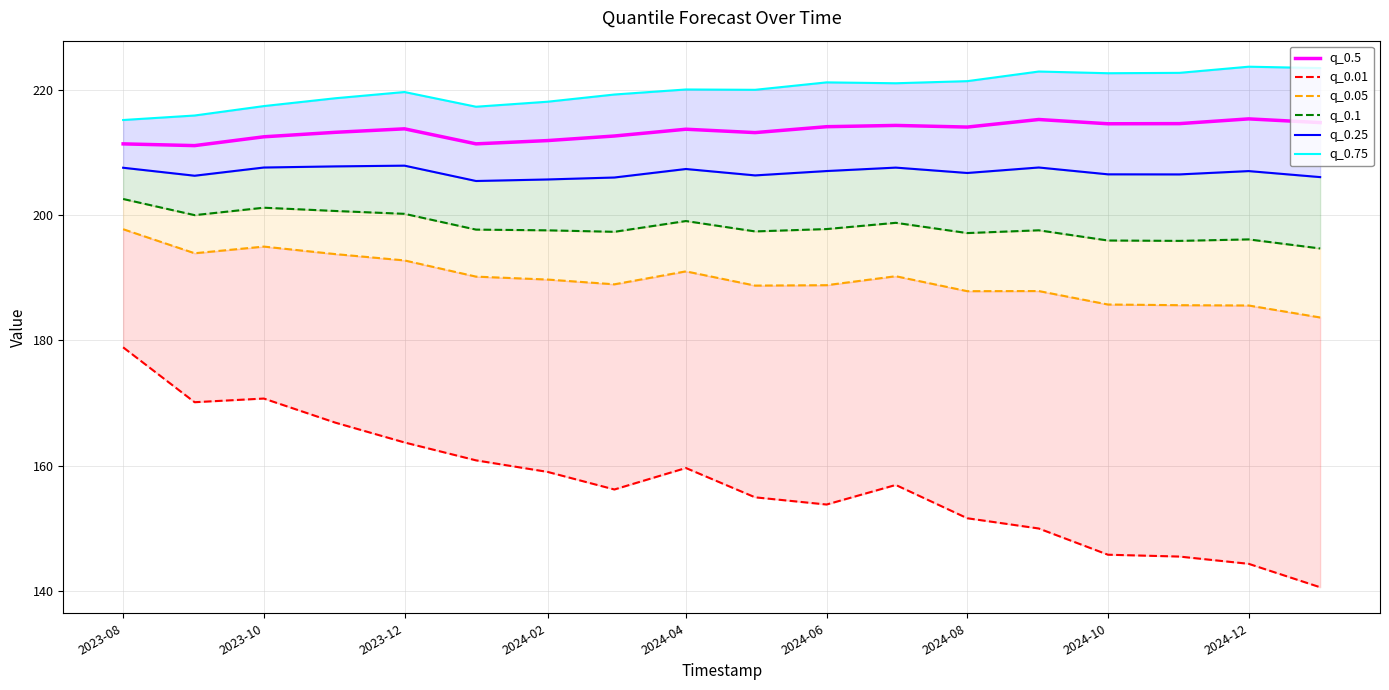

Which series has the largest total across all categories?

q_0.75